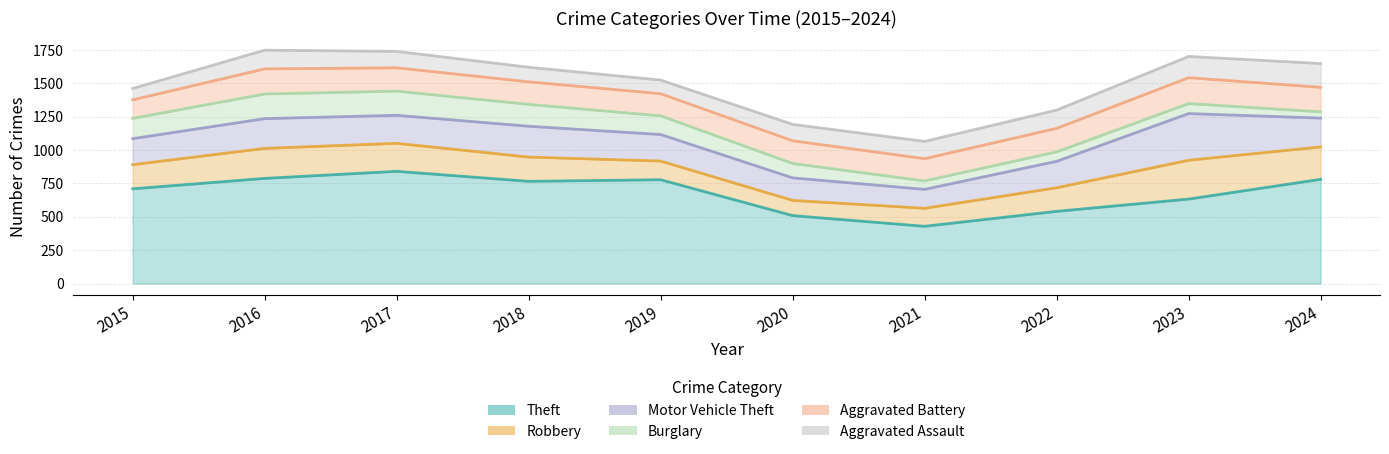

True or false: Motor Vehicle Theft and Theft cross at least once.

False